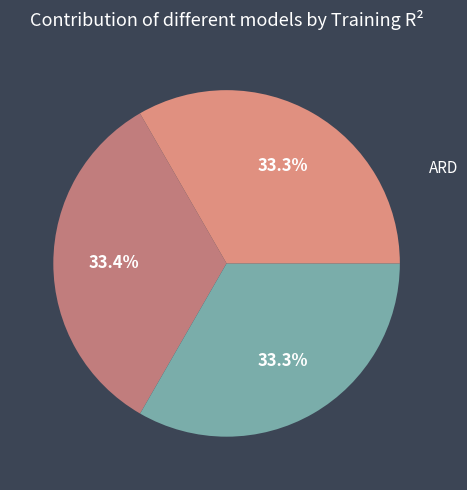

Is the sum of Lasso and OLS greater than half?

Yes